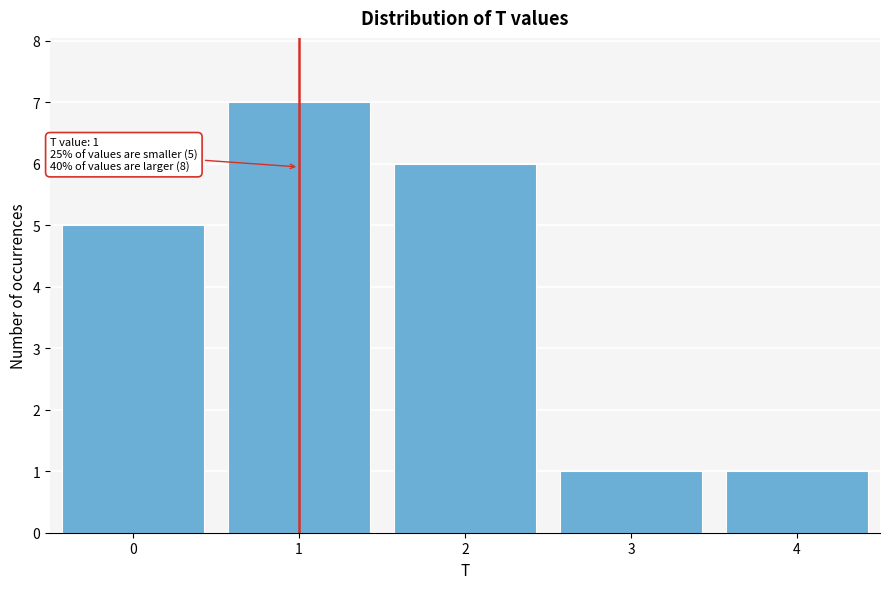

Which range on the x-axis has the tallest bar?

0.5 to 1.5